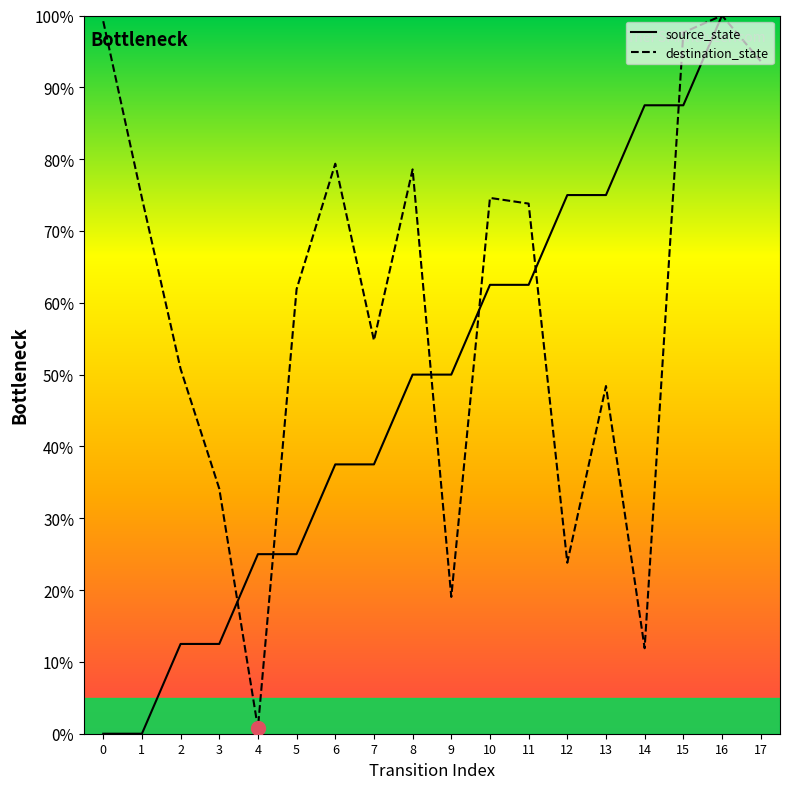

Which series changed the most between 0 and 7?

destination_state